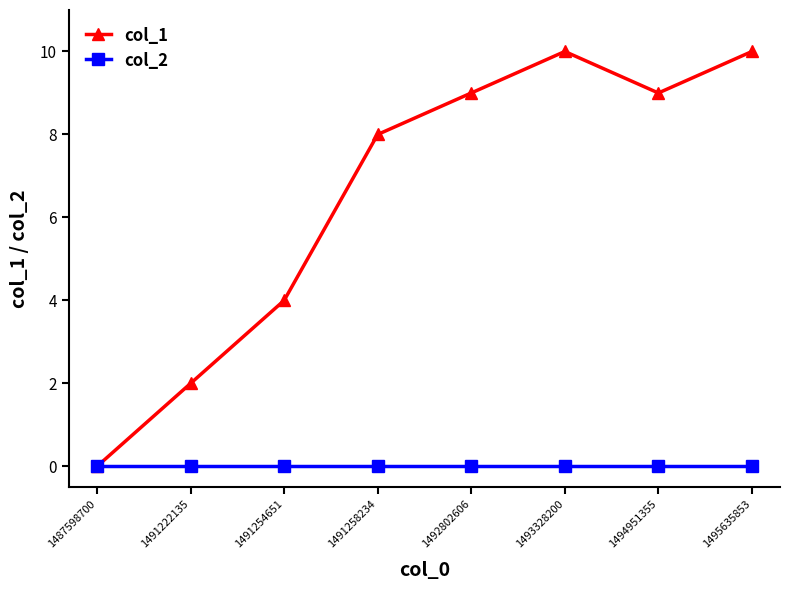

Rank the series by their average value, from highest to lowest.

col_1, col_2